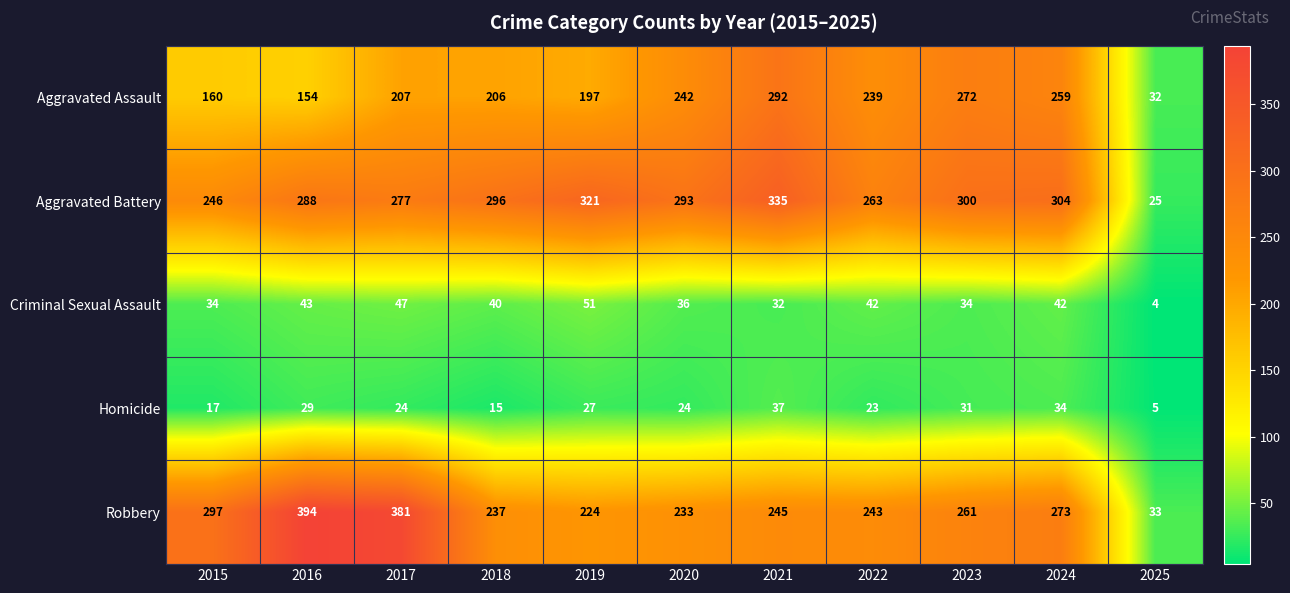

What is the greatest value displayed?

394